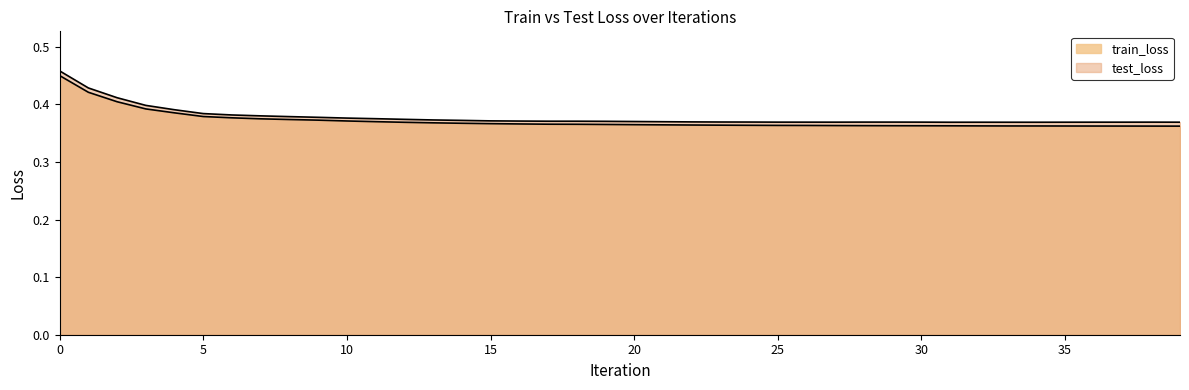

At which label is test_loss closest to 0?

34